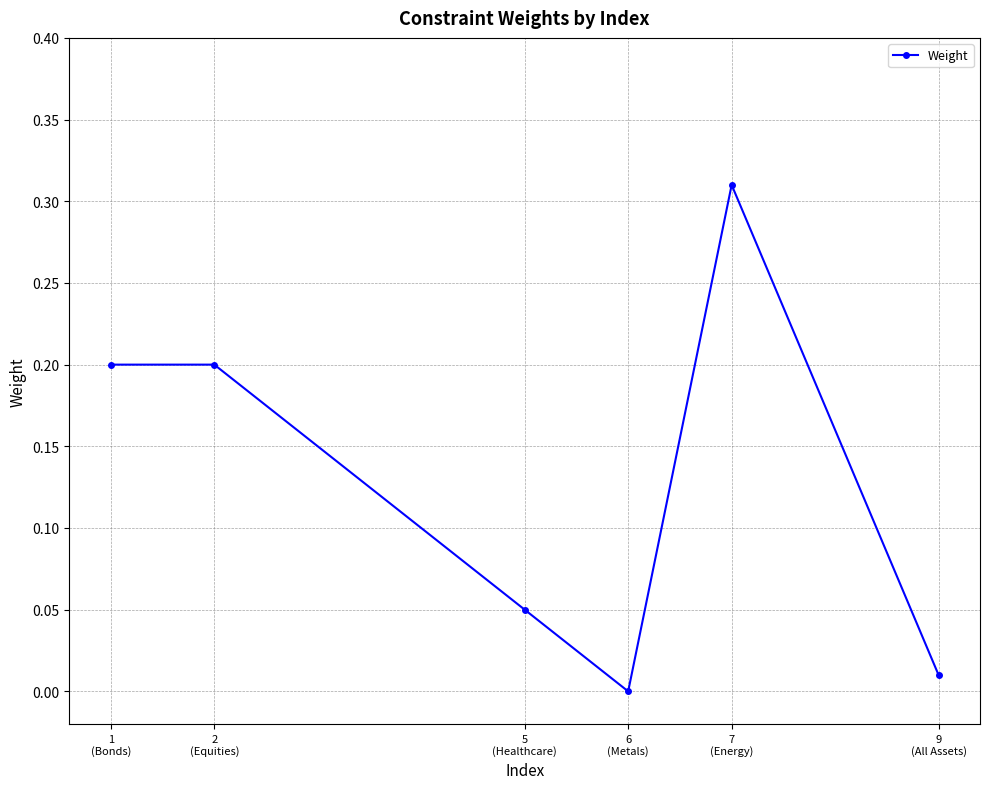

What is the label of the 5th point from the left?

7
(Energy)